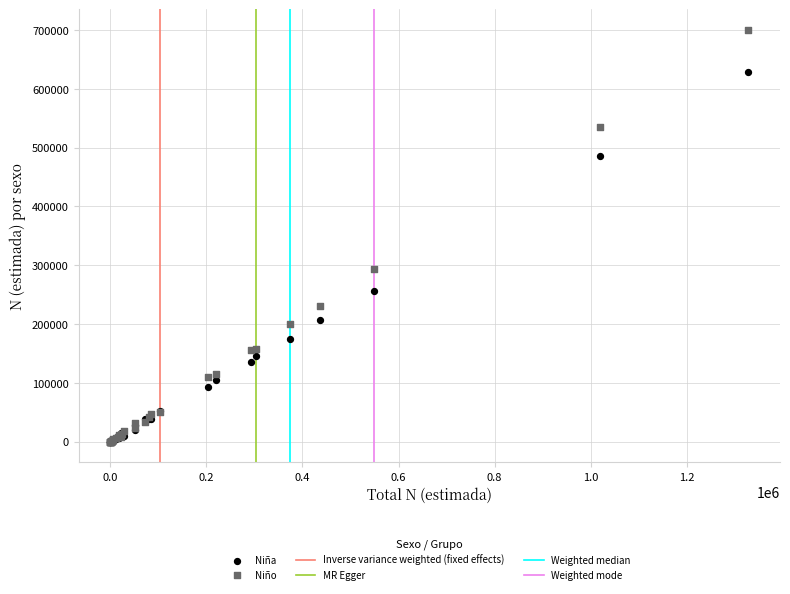

In the Niño series, what Y value is closest to 350106?

292645